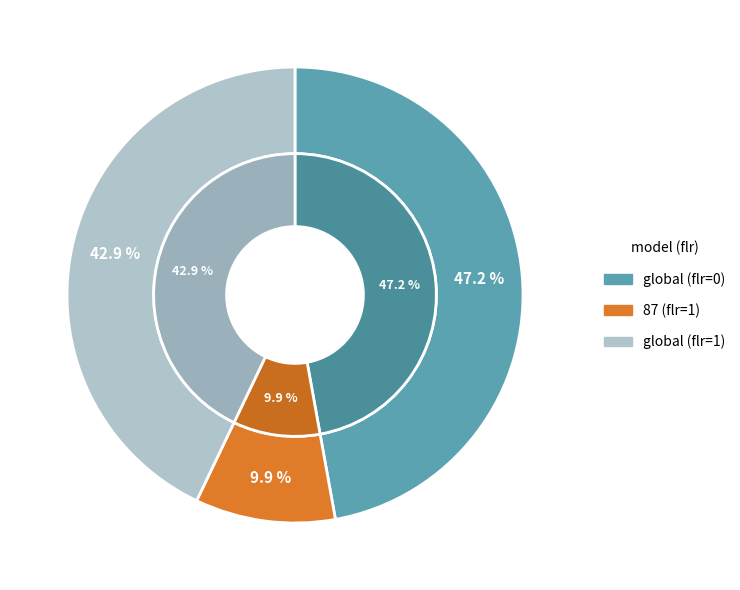

The 87 (flr=1) slice represents 10% of the pie. True or false?

True